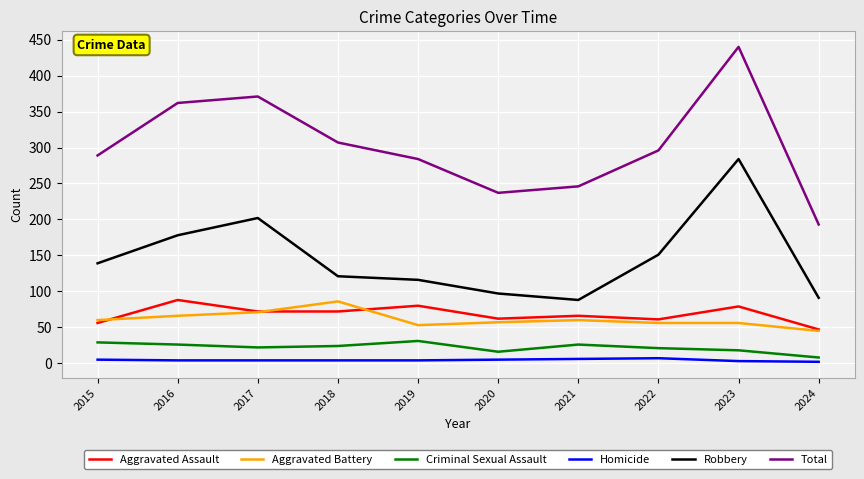

In Total, how many points are lower than both neighbors (excluding endpoints)?

1